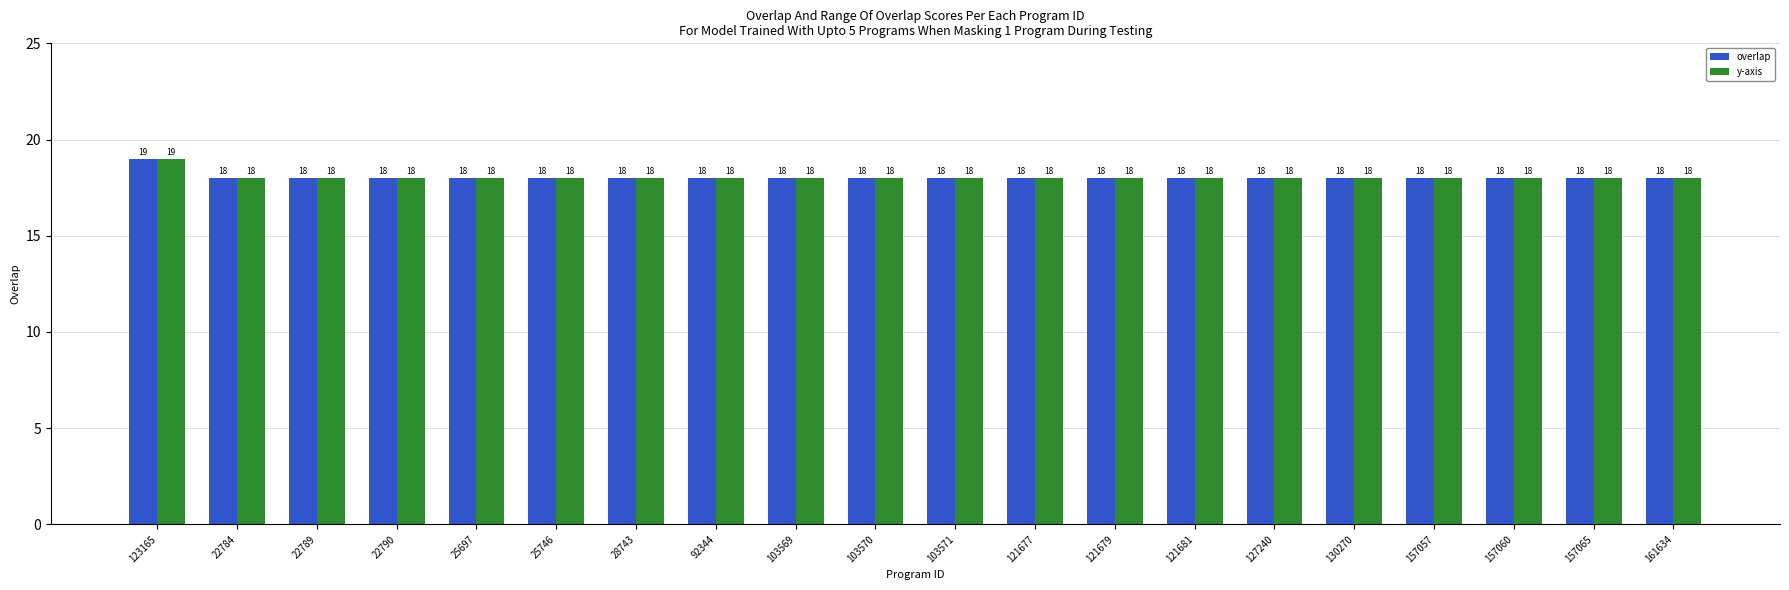

What is the sum of the y-axis values at 130270 and 22789?

36